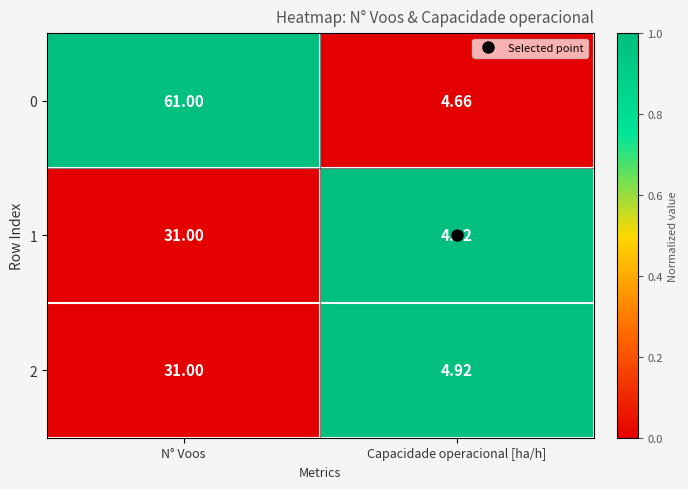

Count the number of data series in this chart.

3